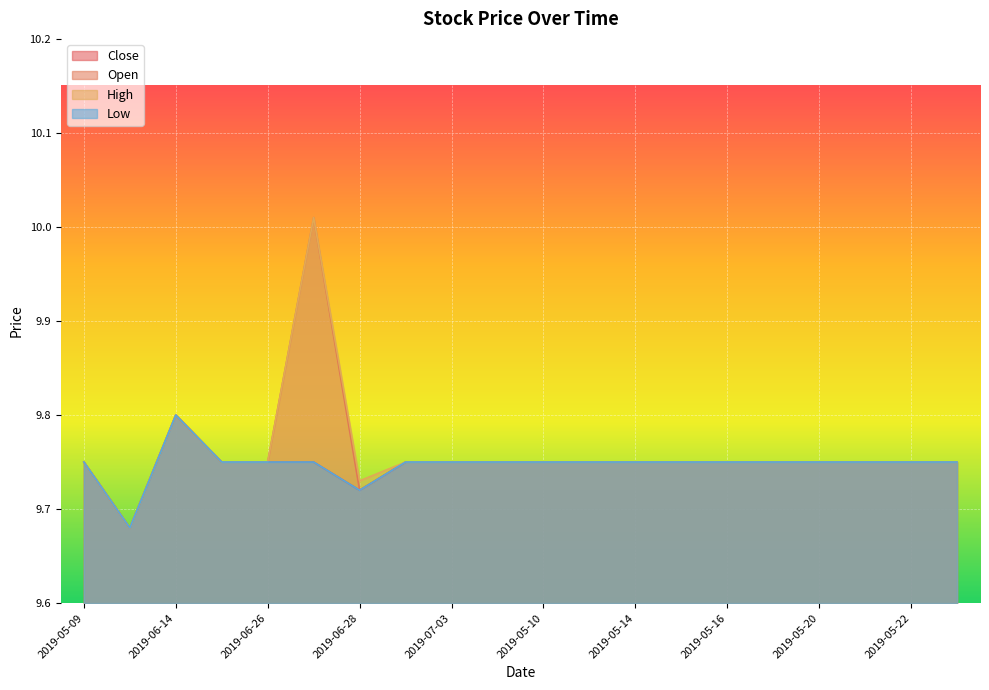

At which category does High reach its first local valley?

2019-06-07